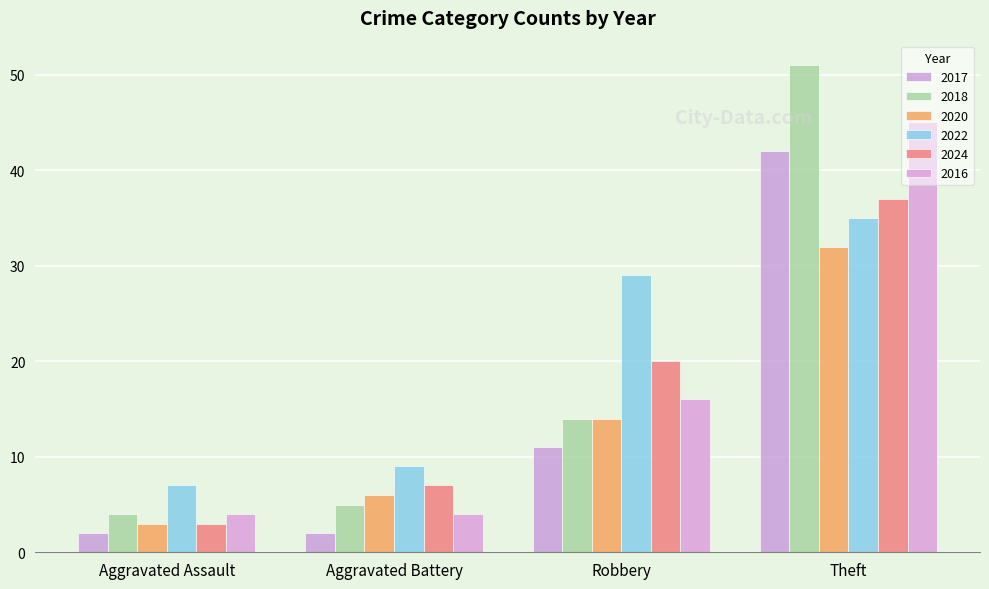

How many bars are there in each group?

6